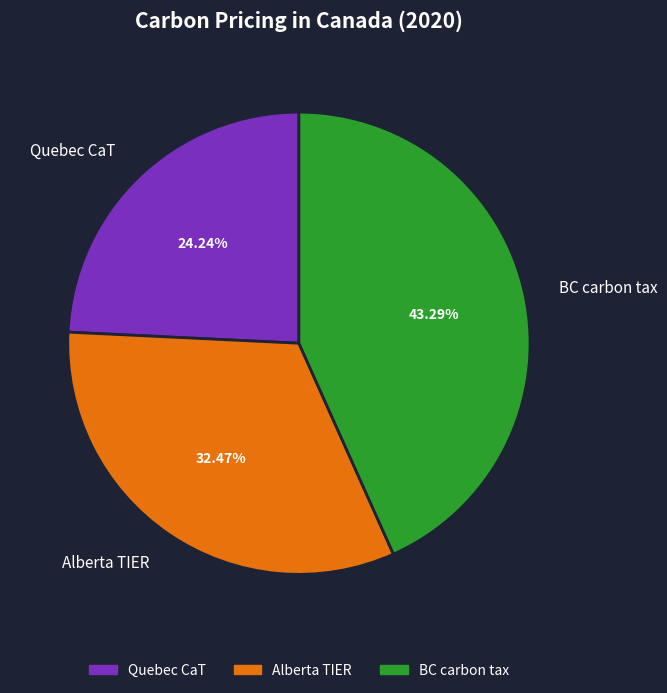

What percentage do Quebec CaT and BC carbon tax together represent?

67.5%